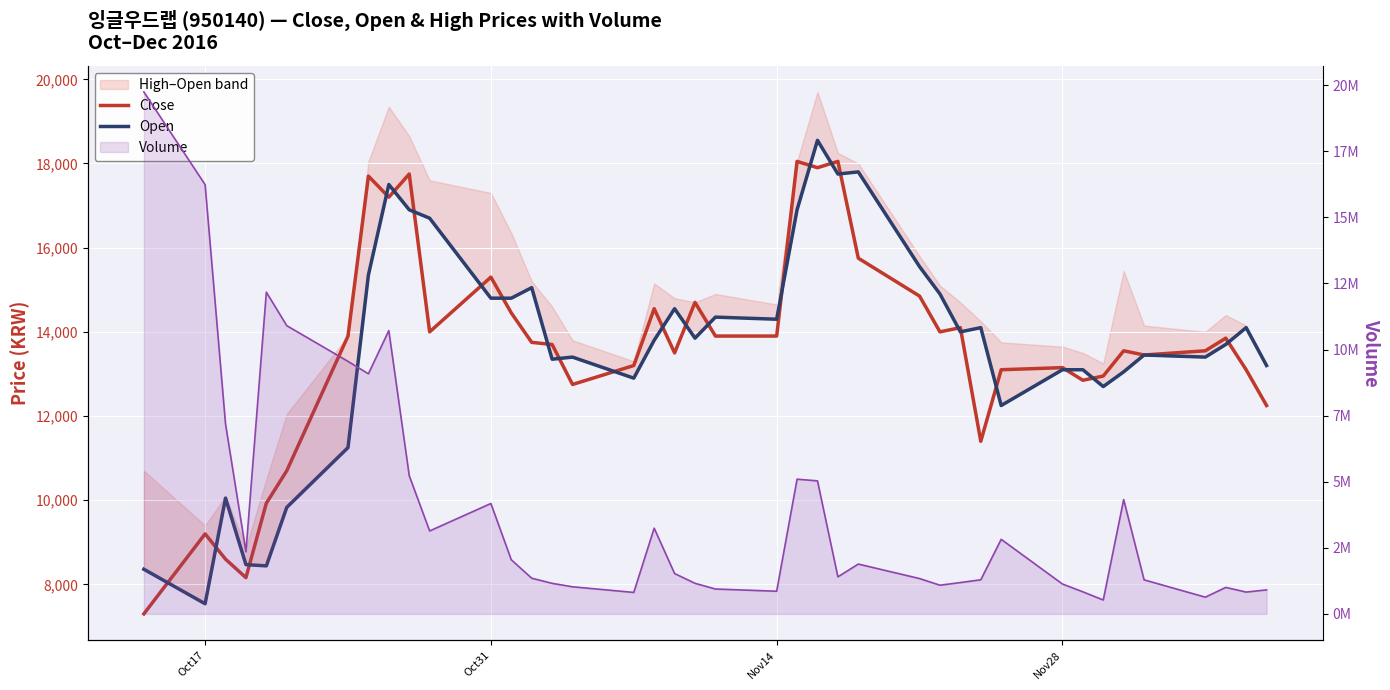

Is the value of Open at 21 greater than the value of Close at 20?

Yes